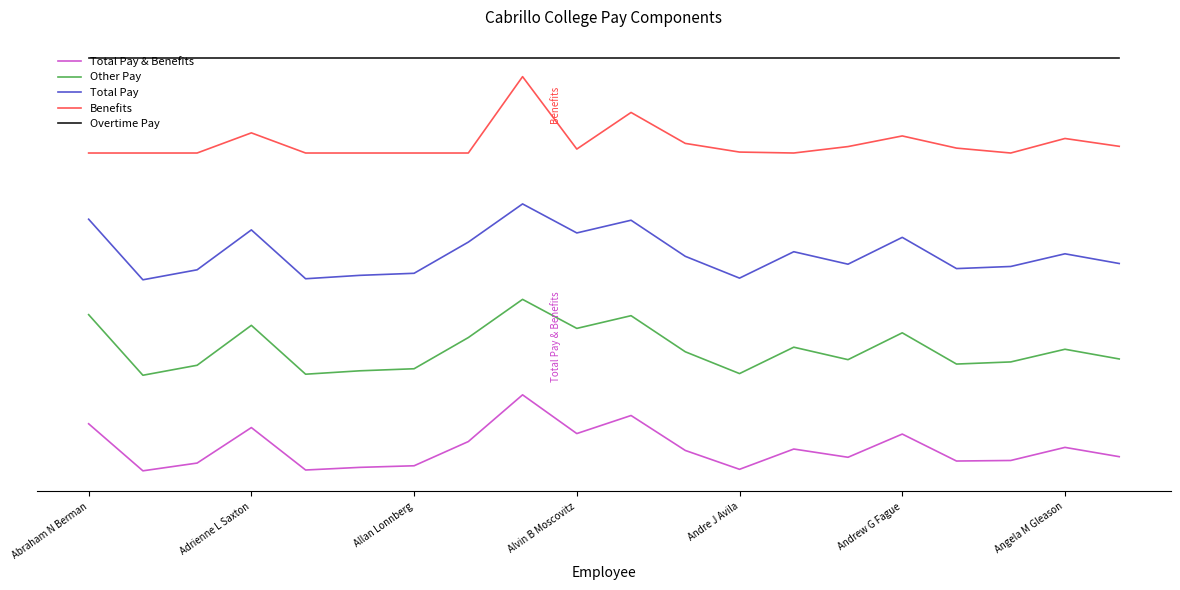

Is this an area chart (filled region under the line)?

No